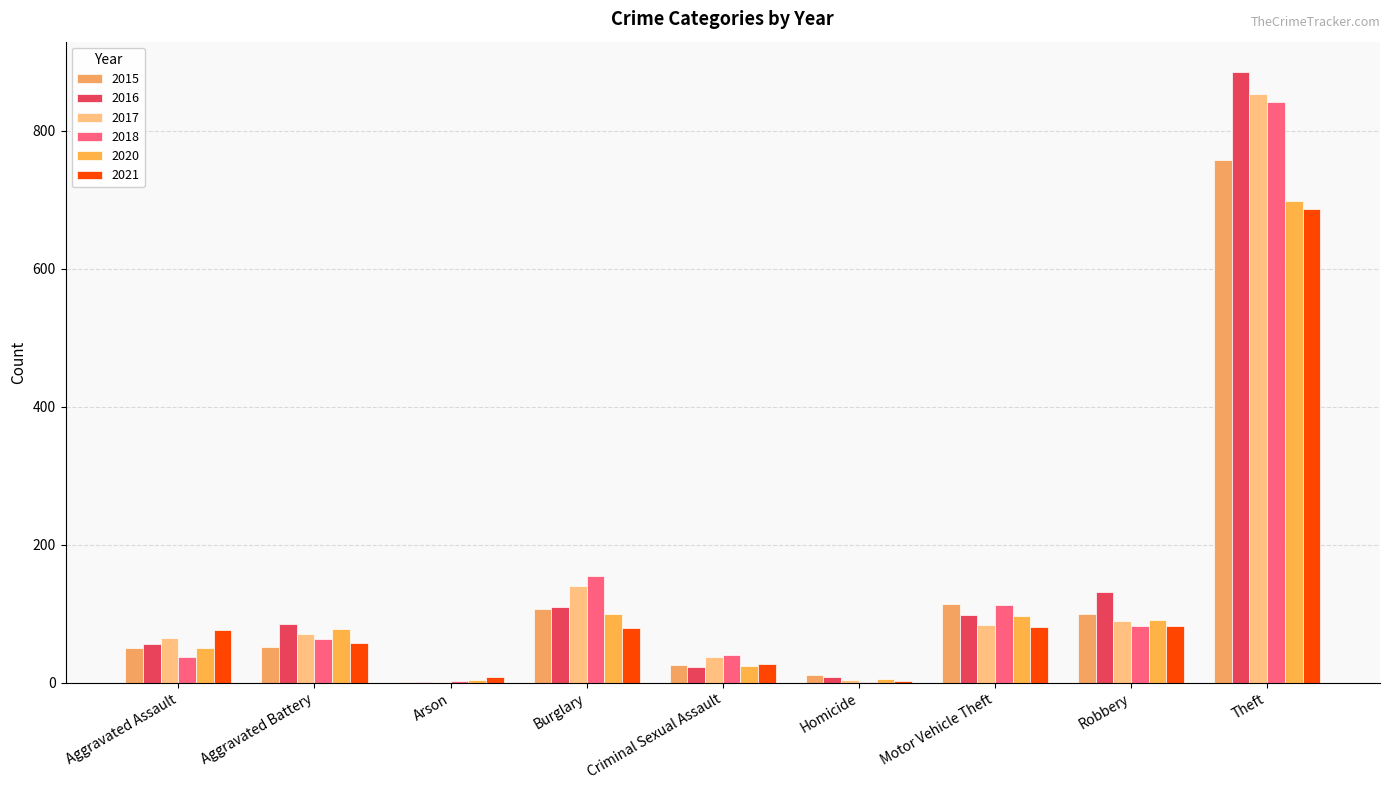

The value of 2021 at Burglary is 52. True or false?

False